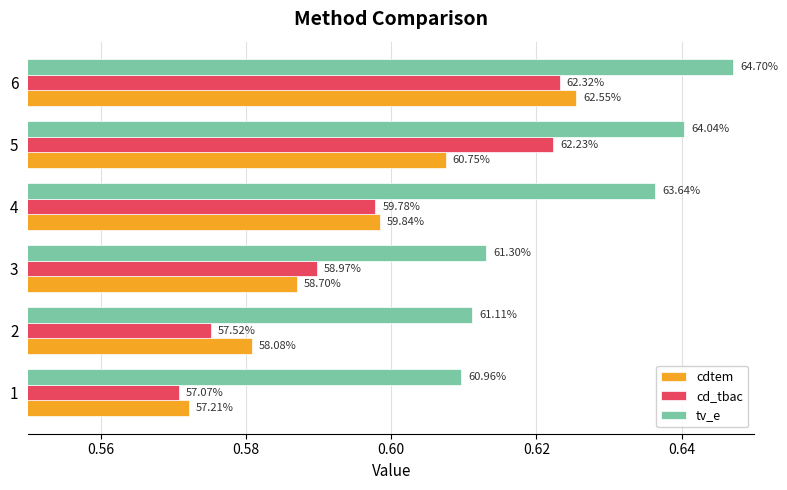

What is the sum of all tv_e values?

3.8